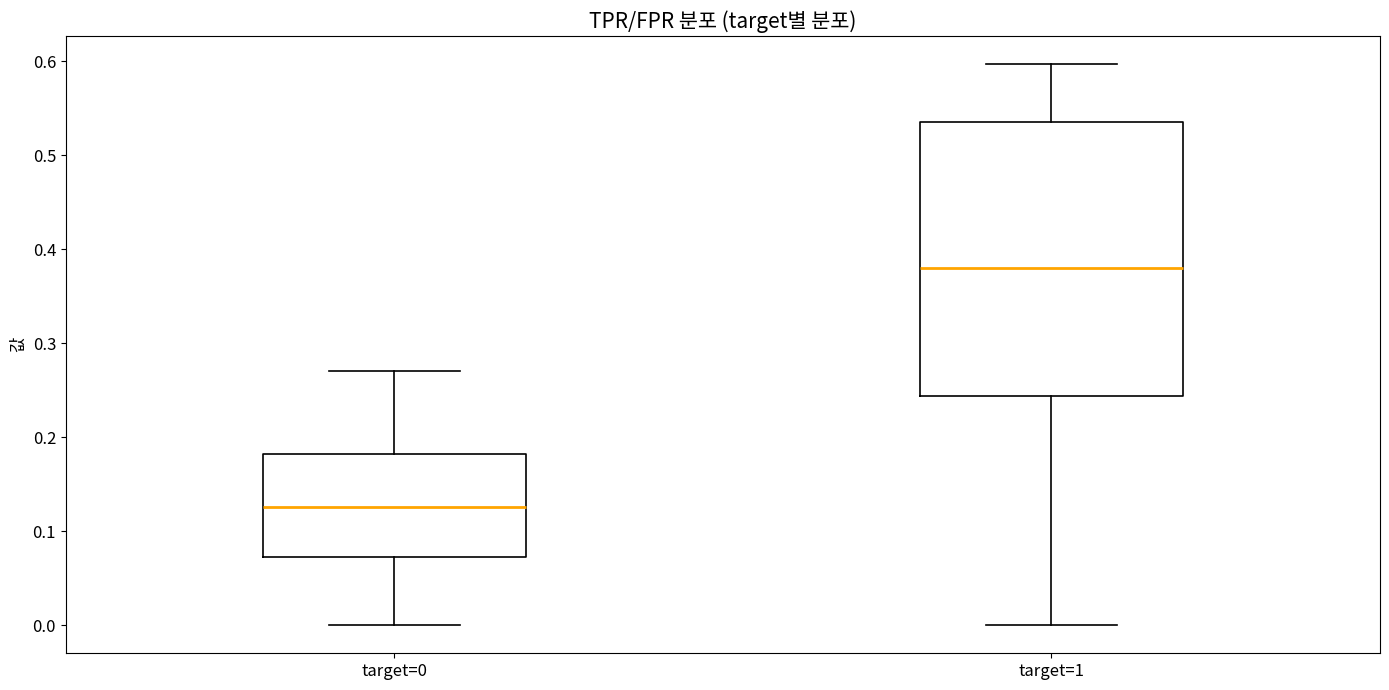

Reading left to right, read every box against the y-axis: the position of its median line, the range the box covers, and the ends of its whiskers. The values are not printed on the chart, so give them approximately, as read against the axis.

target=0: median 0.13, box 0.07 to 0.18, whiskers 0.00 to 0.27
target=1: median 0.38, box 0.24 to 0.53, whiskers 0.00 to 0.60